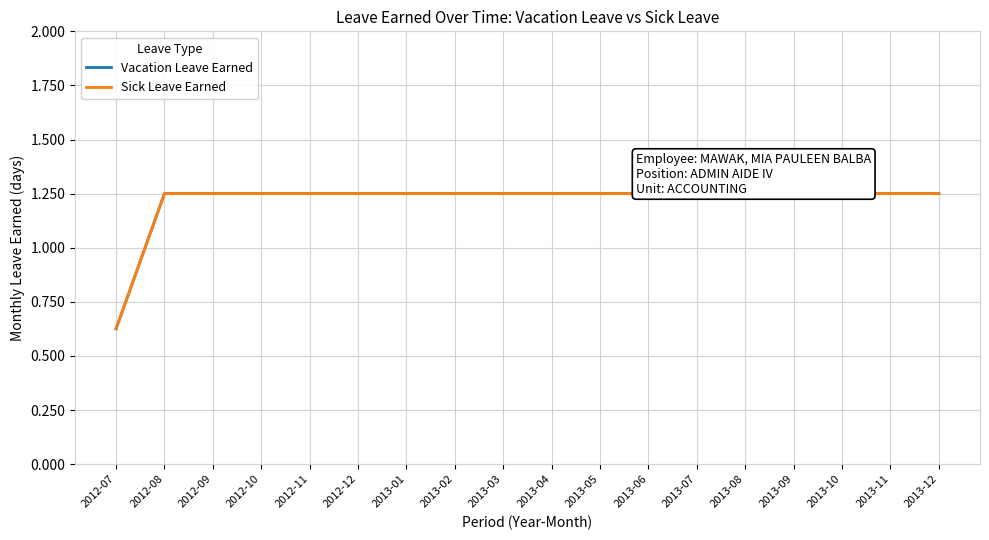

Which series has the largest total across all categories?

Vacation Leave Earned